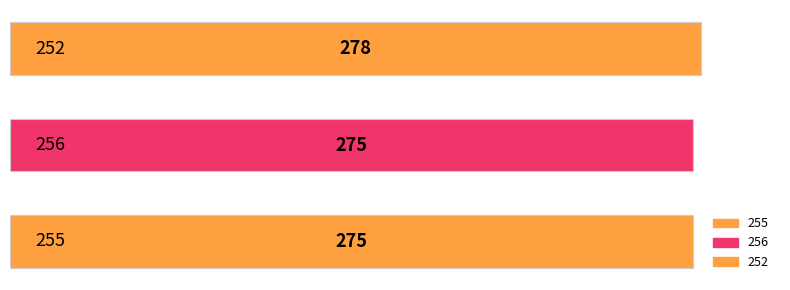

What is the maximum value shown in the chart?

278